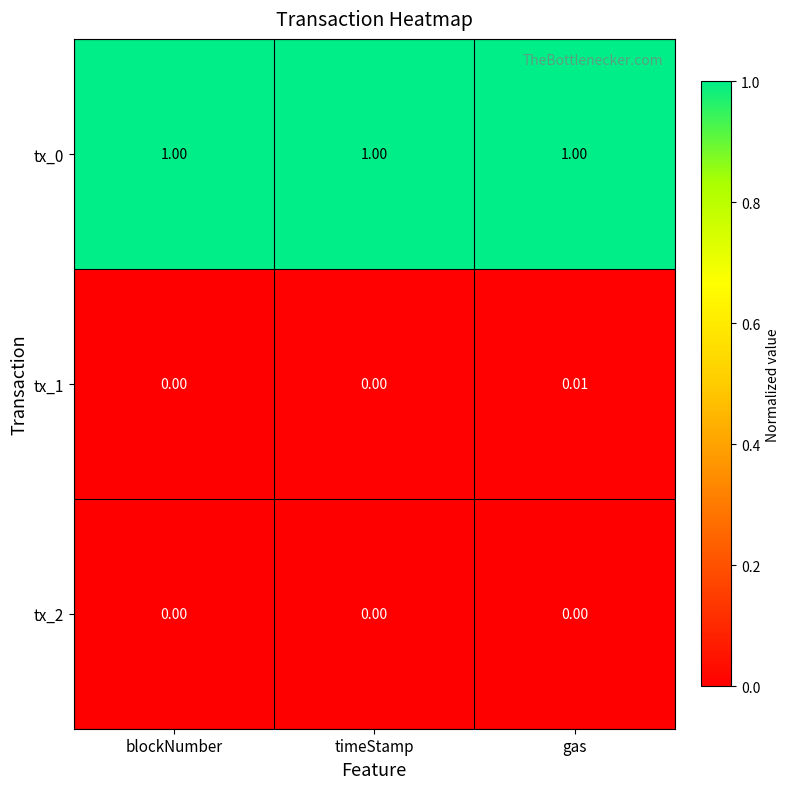

Which series changed the most between blockNumber and gas?

tx_1